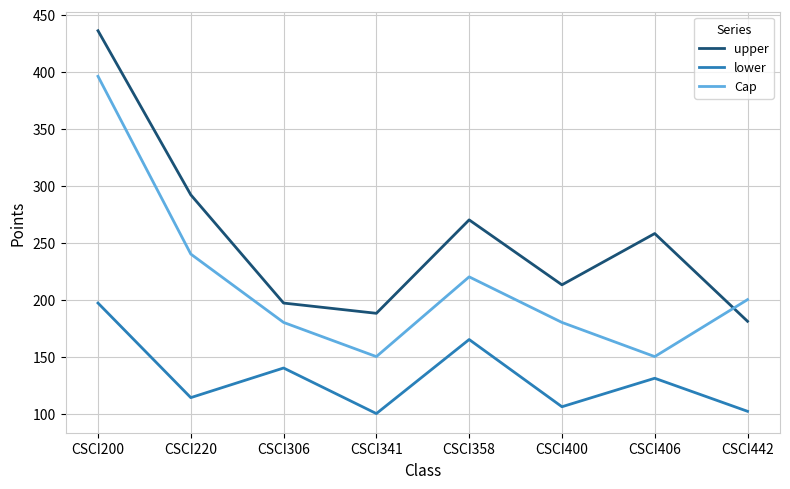

Which series changed the most between CSCI358 and CSCI400?

lower